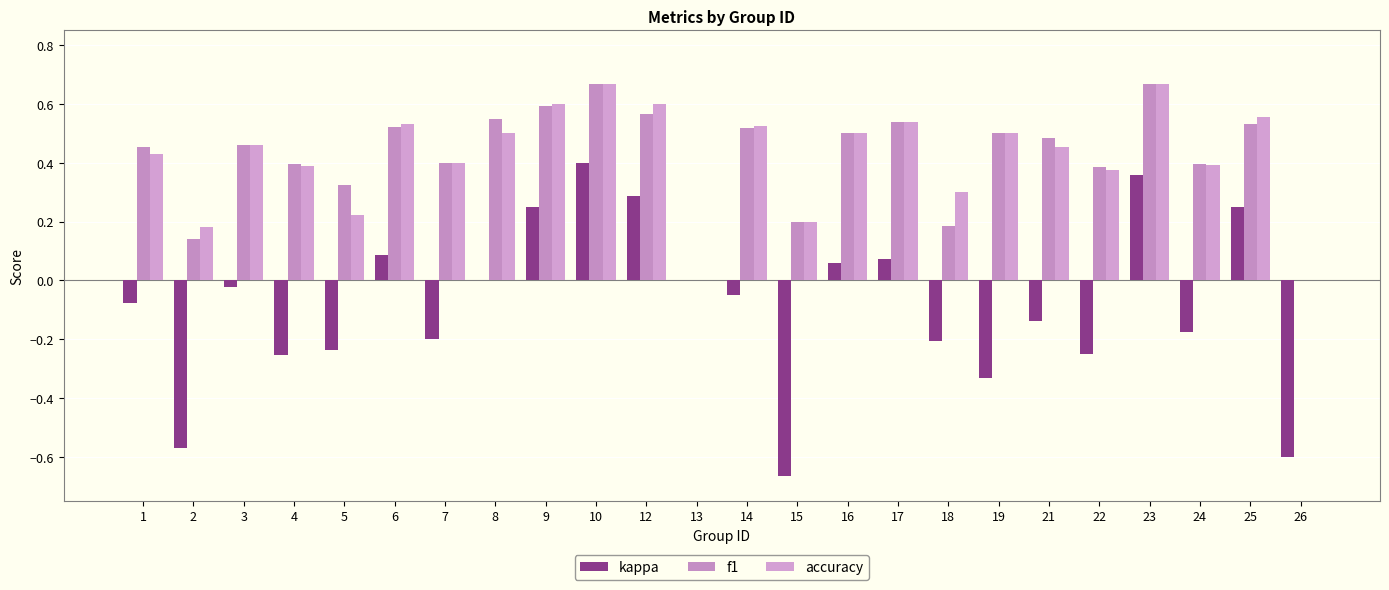

Reading left to right, transcribe all the data shown in this chart.

kappa: -0.1	-0.6	-0.0	-0.3	-0.2	0.1	-0.2	0.0	0.2	0.4	0.3	0.0	-0.0	-0.7	0.1	0.1	-0.2	-0.3	-0.1	-0.2	0.4	-0.2	0.3	-0.6
f1: 0.5	0.1	0.5	0.4	0.3	0.5	0.4	0.5	0.6	0.7	0.6	0.0	0.5	0.2	0.5	0.5	0.2	0.5	0.5	0.4	0.7	0.4	0.5	0.0
accuracy: 0.4	0.2	0.5	0.4	0.2	0.5	0.4	0.5	0.6	0.7	0.6	0.0	0.5	0.2	0.5	0.5	0.3	0.5	0.5	0.4	0.7	0.4	0.6	0.0